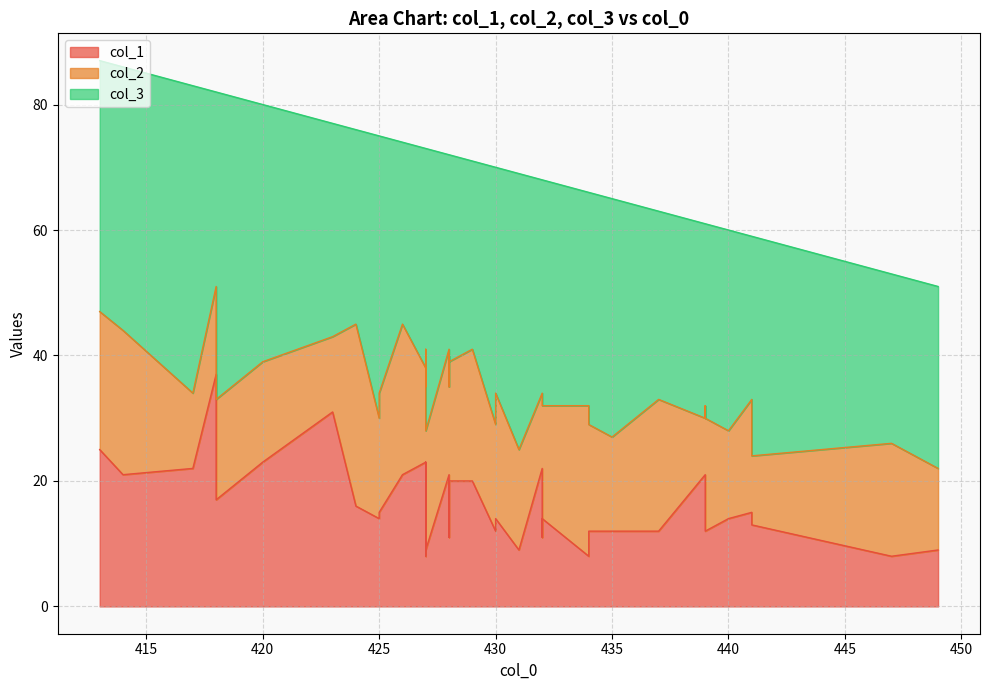

Rank the series at 439 from lowest to highest value.

col_2, col_1, col_3